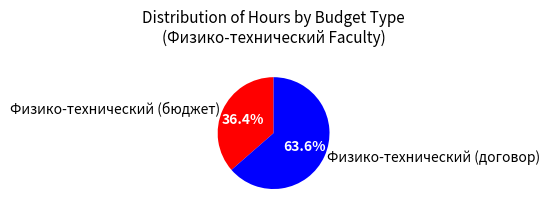

Which category accounts for the majority?

Физико-технический (договор)